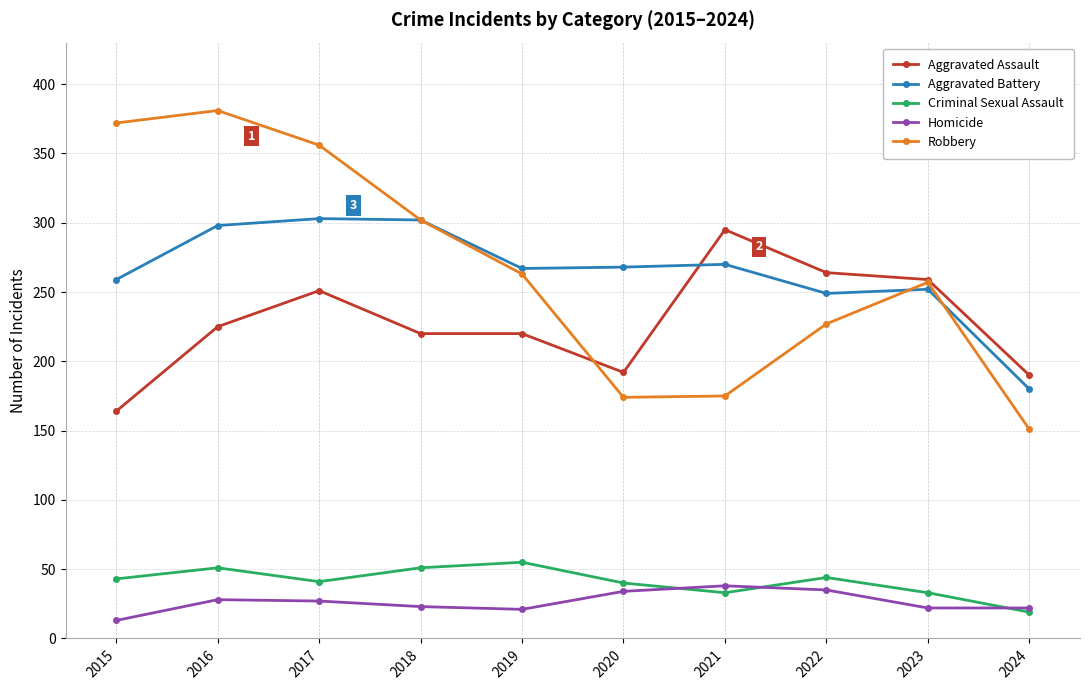

The value of Criminal Sexual Assault at 2024 is 19. True or false?

True